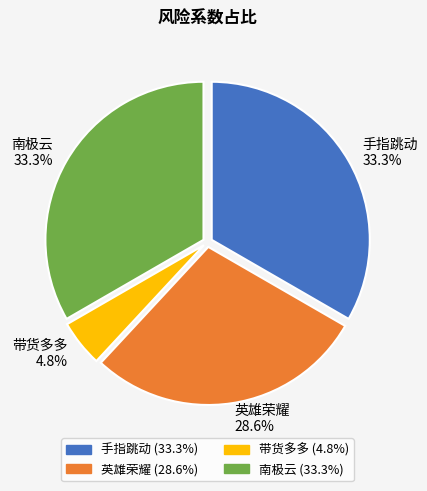

Is there a majority slice in this chart?

No